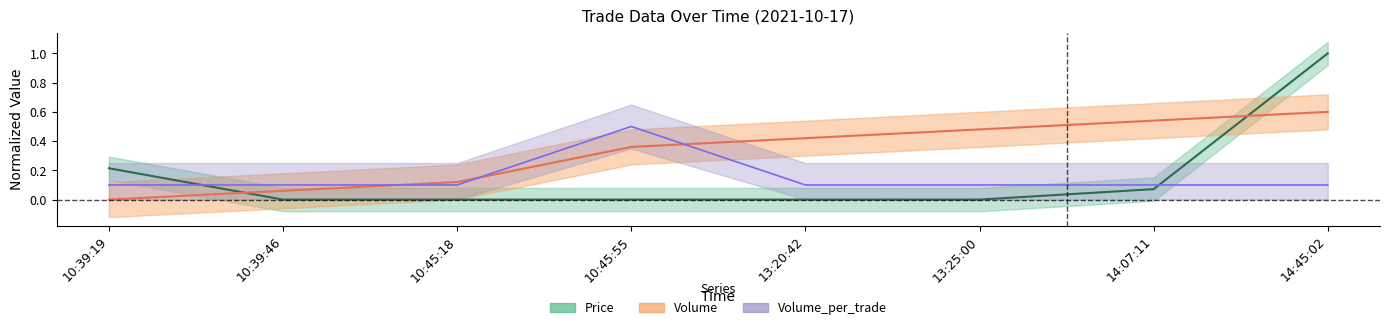

Reading right to left, what are all the values shown in this chart?

Price: 14:45:02=1.0	14:07:11=0.1	13:25:00=0.0	13:20:42=0.0	10:45:55=0.0	10:45:18=0.0	10:39:46=0.0	10:39:19=0.2
Volume: 14:45:02=0.6	14:07:11=0.5	13:25:00=0.5	13:20:42=0.4	10:45:55=0.4	10:45:18=0.1	10:39:46=0.1	10:39:19=0.0
Volume_per_trade: 14:45:02=0.1	14:07:11=0.1	13:25:00=0.1	13:20:42=0.1	10:45:55=0.5	10:45:18=0.1	10:39:46=0.1	10:39:19=0.1